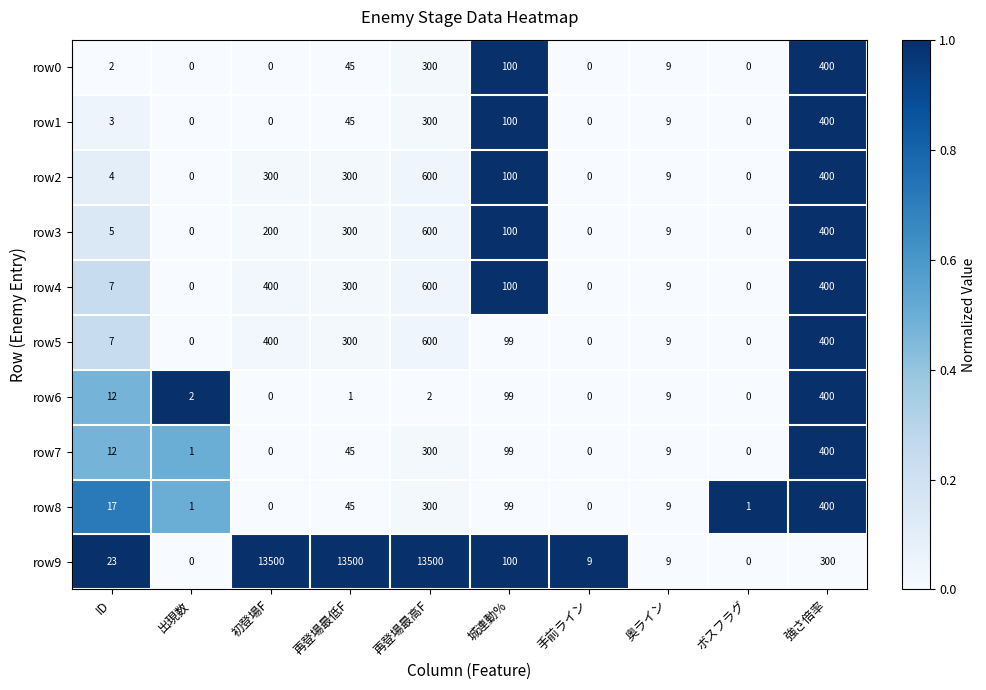

Which series changed the most between 初登場F and 強さ倍率?

row9